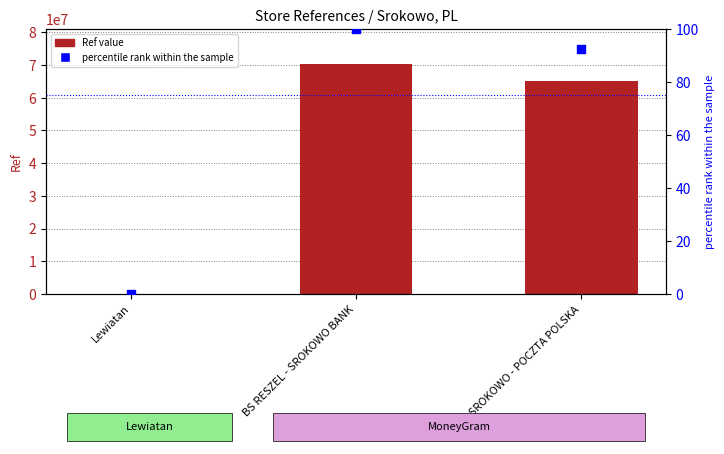

Is the value of Ref value at UP SROKOWO - POCZTA POLSKA greater than the value of percentile rank within the sample at Lewiatan?

Yes